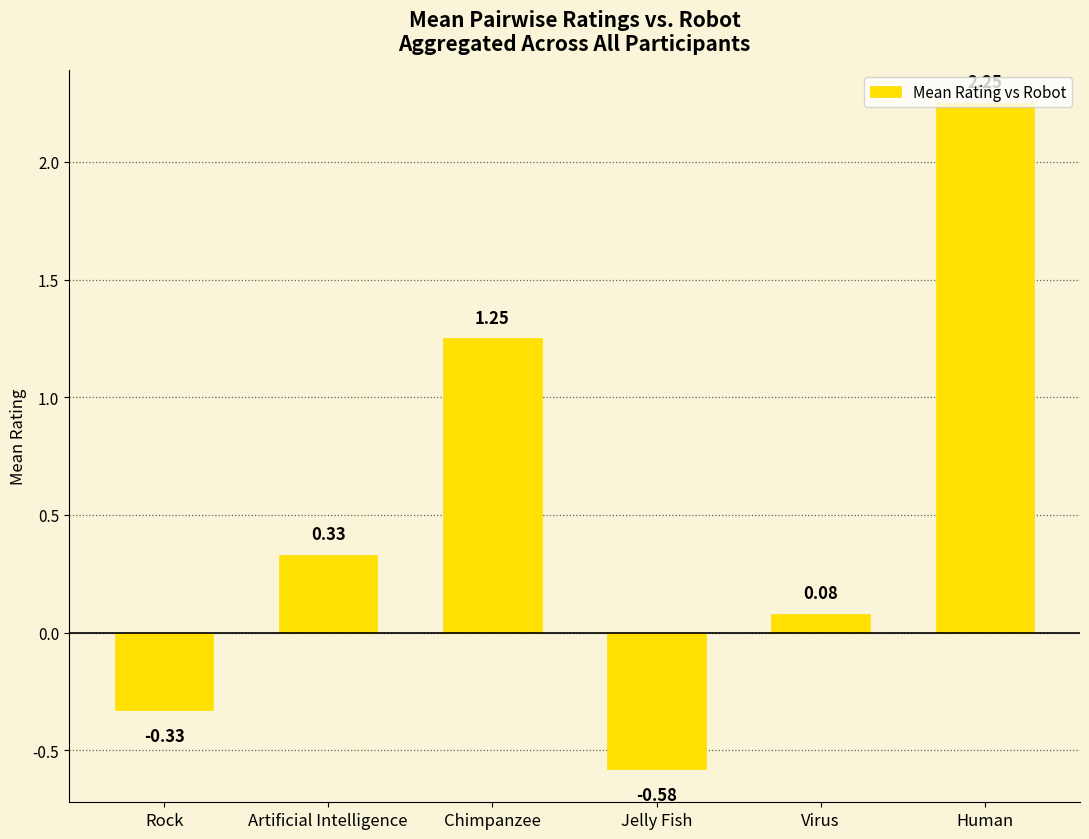

What is the change in value from Rock to Chimpanzee?

+1.6